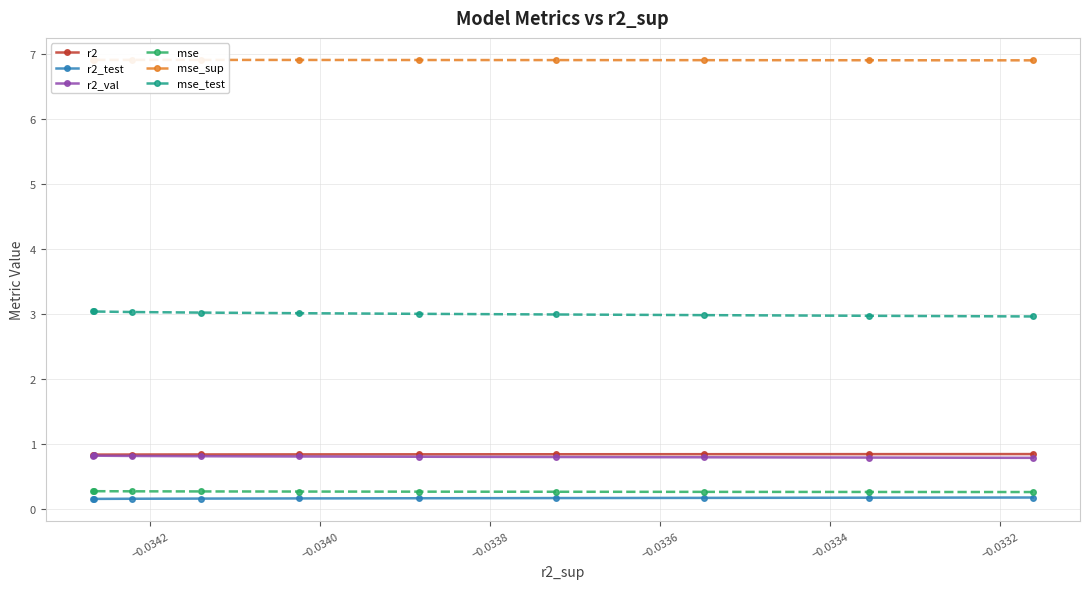

What is the maximum value for mse_test?

3.0